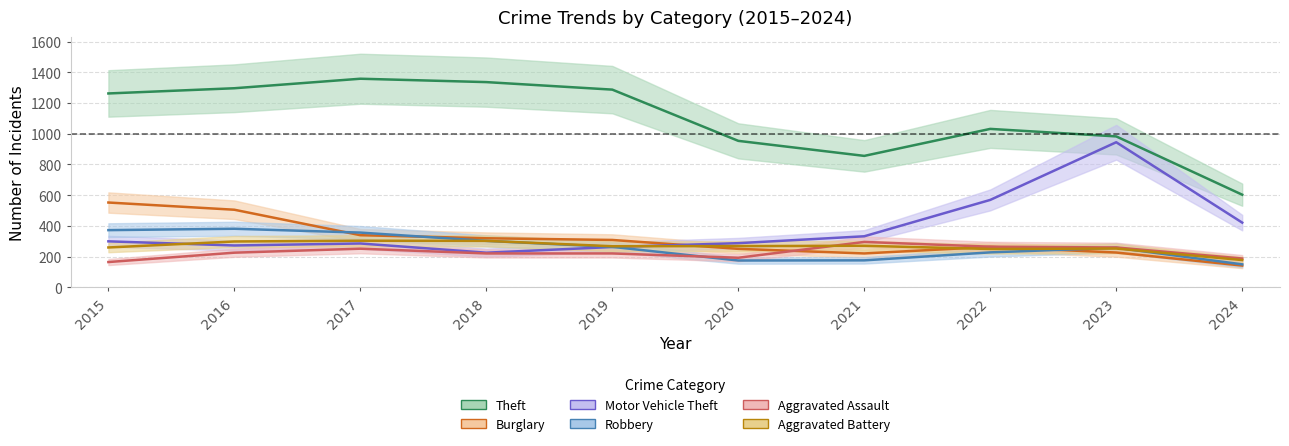

The value of Theft at 2015 is 1263. True or false?

True